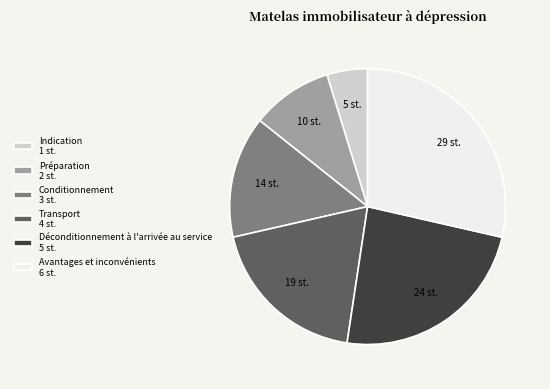

Does Indication 1 st. account for over 50% of the chart?

No